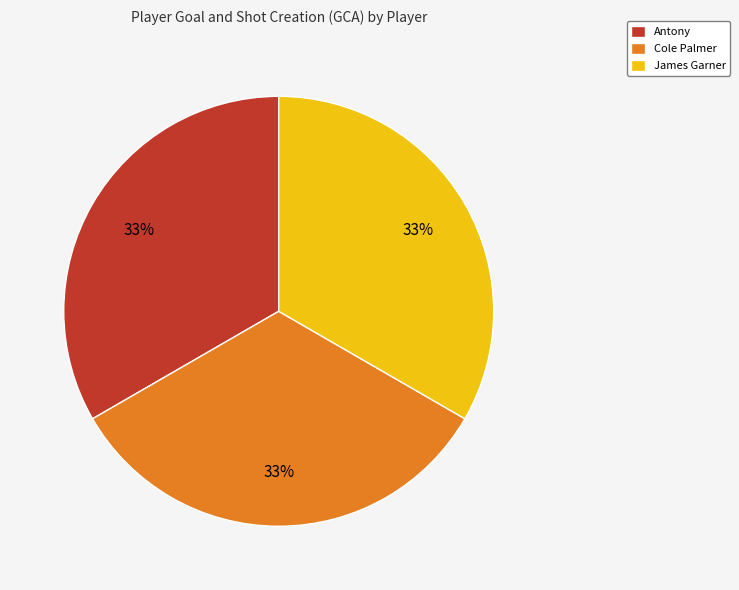

Is Antony the majority of the pie?

No